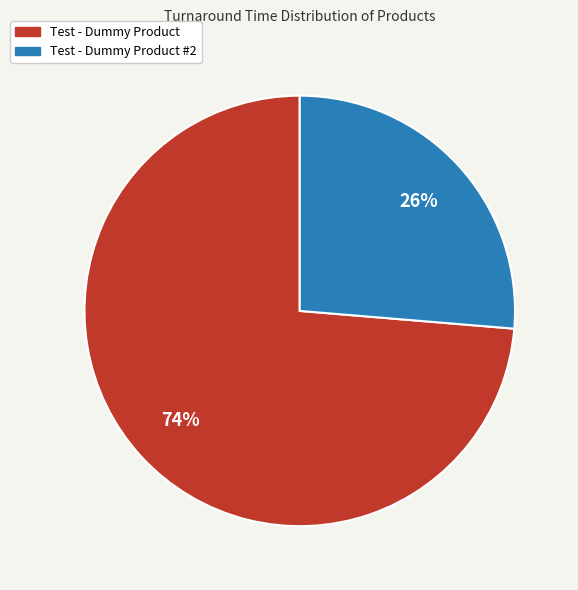

To the nearest percent, what is the average slice percentage?

50%